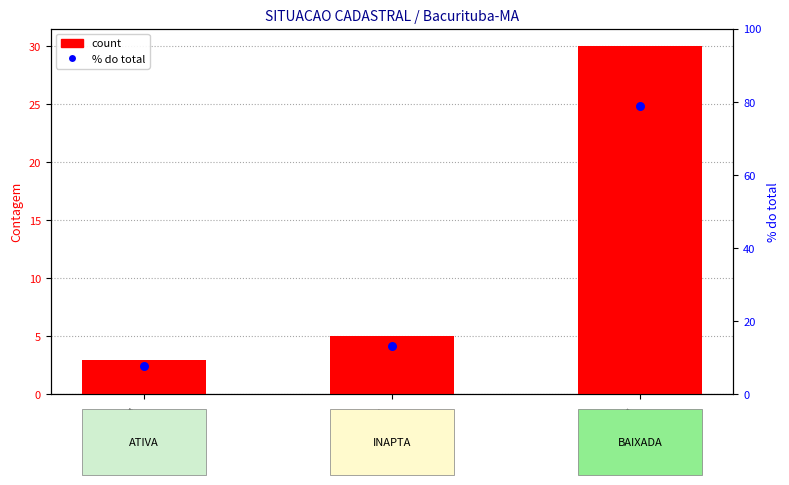

What is the total value across all series at ATIVA?

10.9